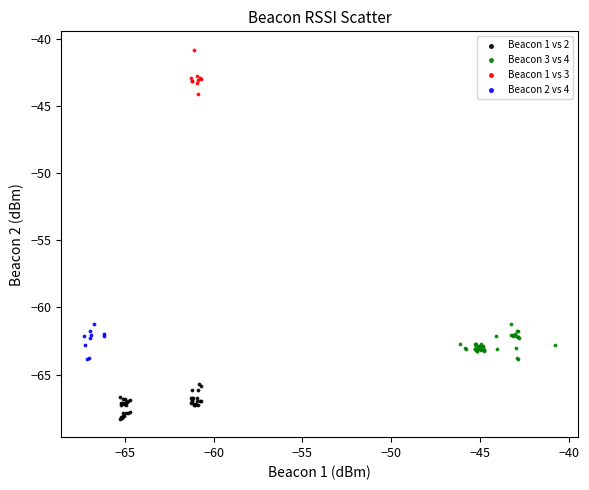

Which series has the widest spread of Y values?

Beacon 1 vs 3